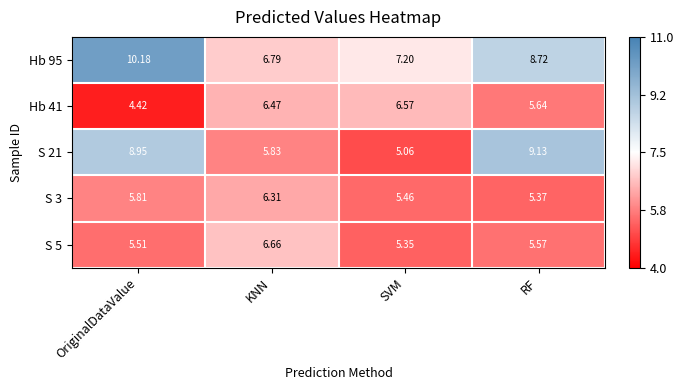

How many series are shown in this chart?

5